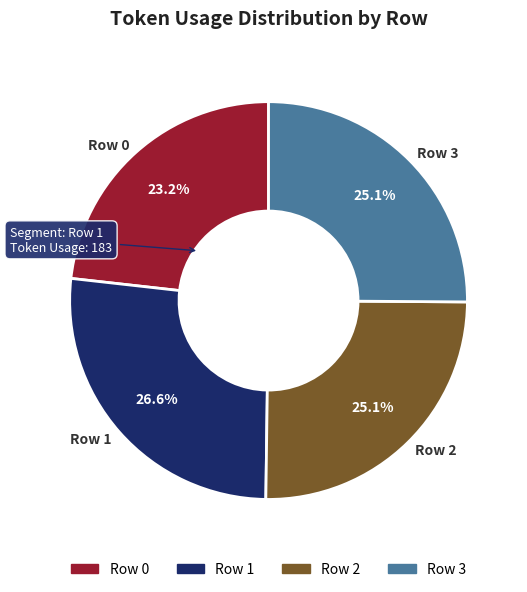

Does any single category account for the majority?

No